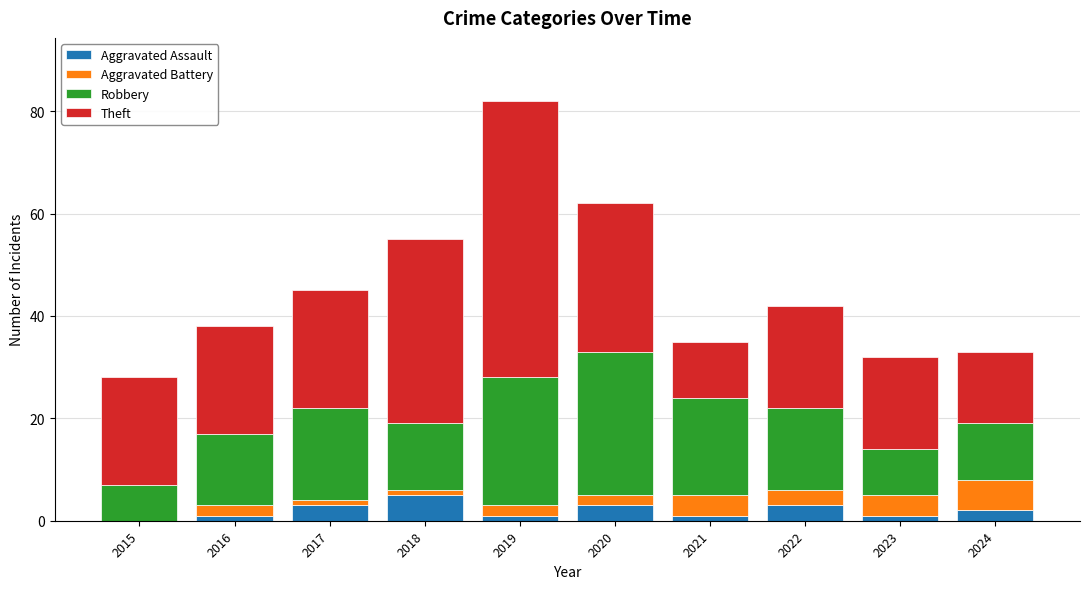

The Aggravated Assault series shows 0 at 2015. True or false?

True